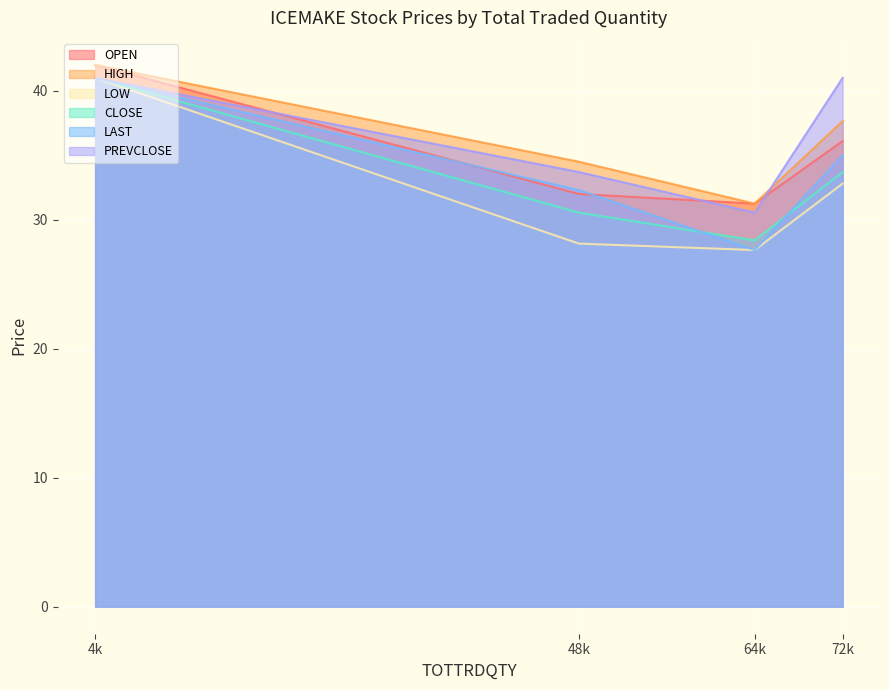

Does the chart display data point markers on the line(s)?

No